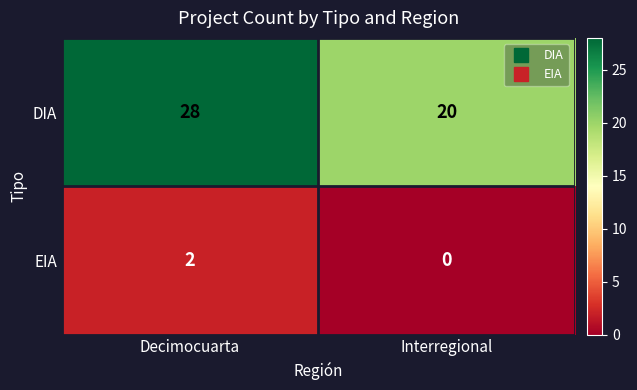

Which label corresponds to the smallest value in the chart?

Interregional